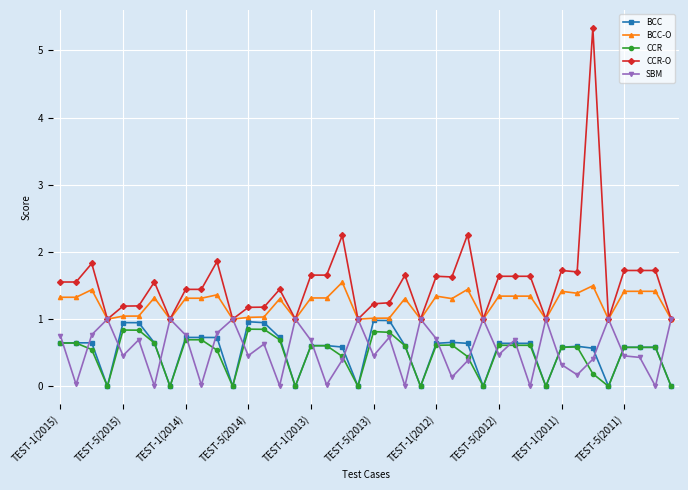

Which series has the largest total across all categories?

CCR-O